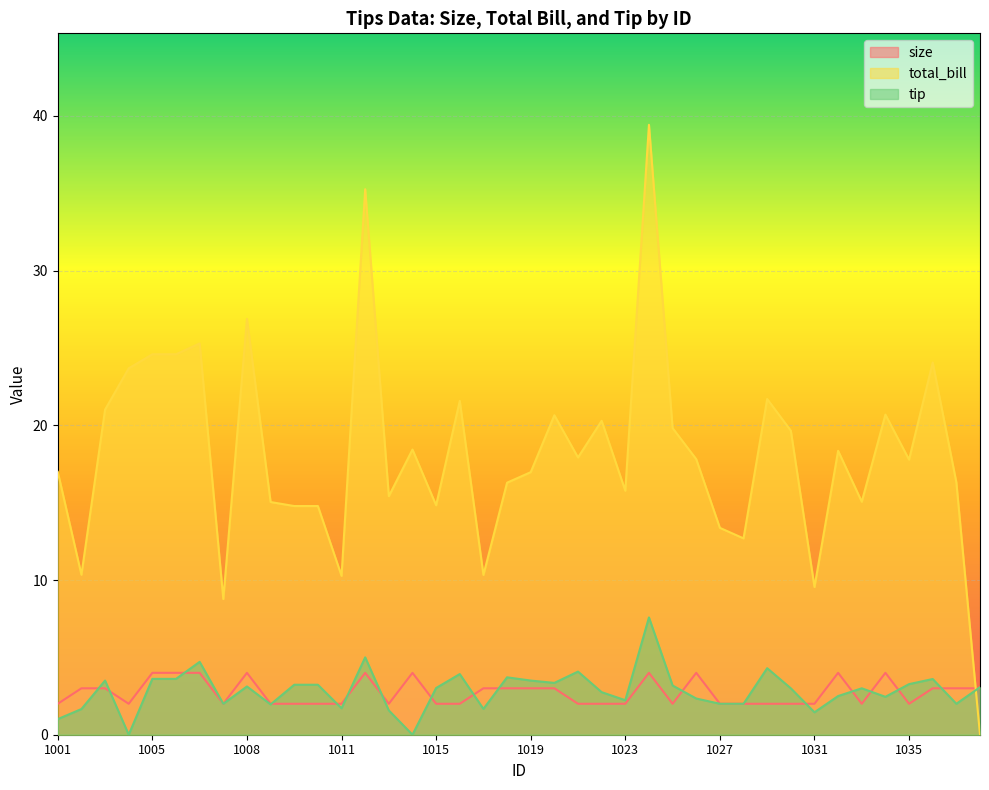

The total_bill series shows 24.6 at 1005. True or false?

True